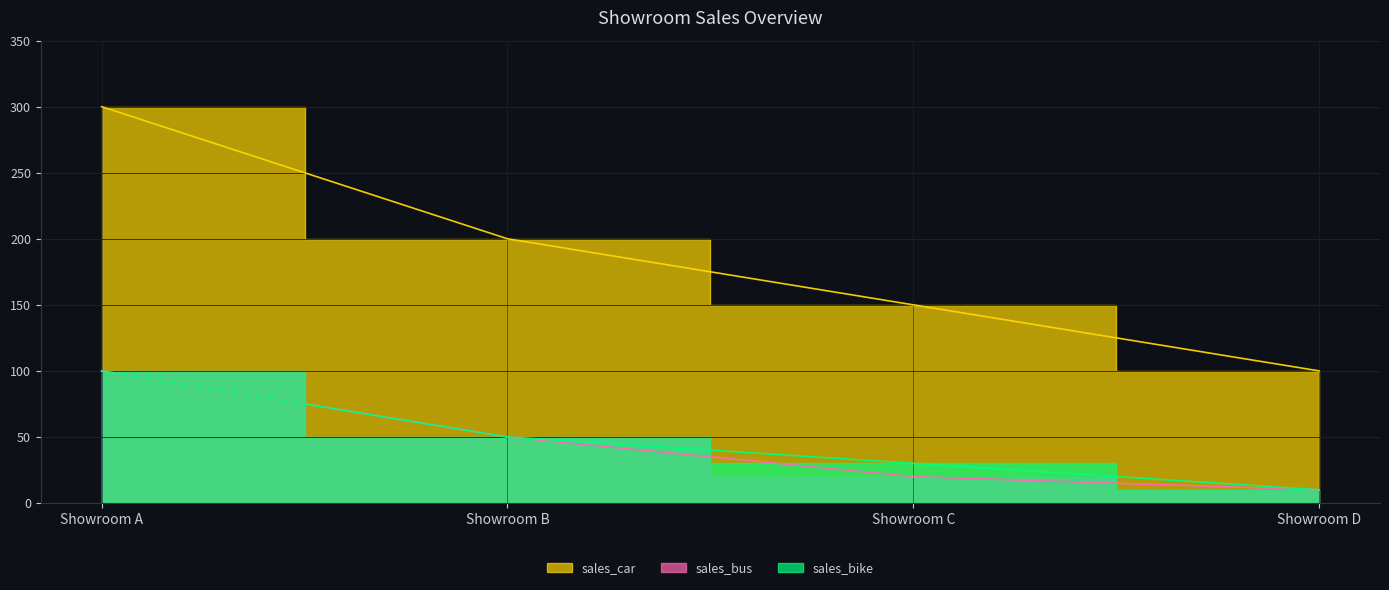

Count the number of data series in this chart.

3